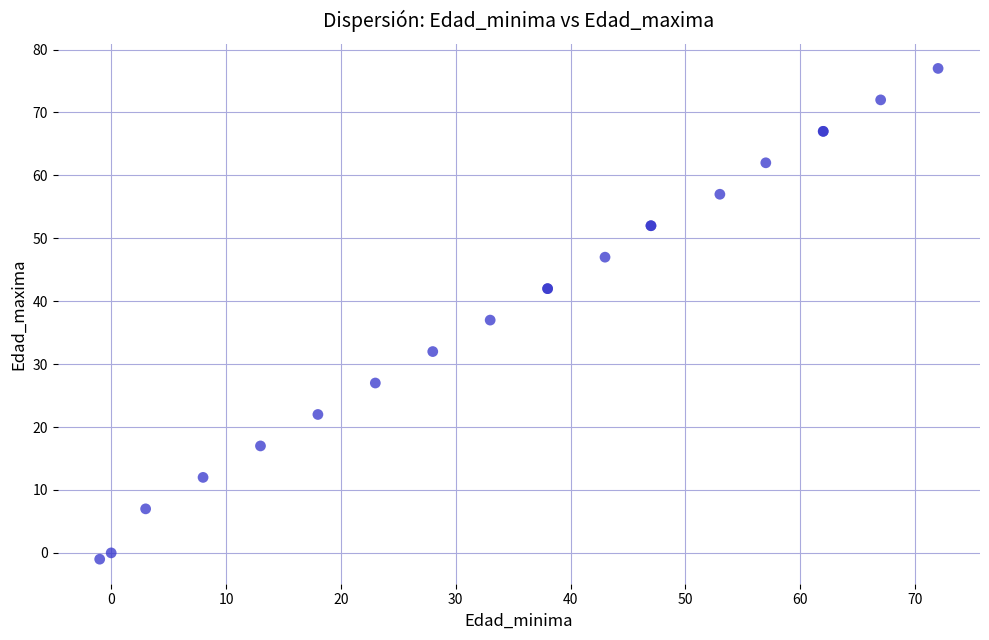

What Y value in the scatter plot is closest to 38?

37